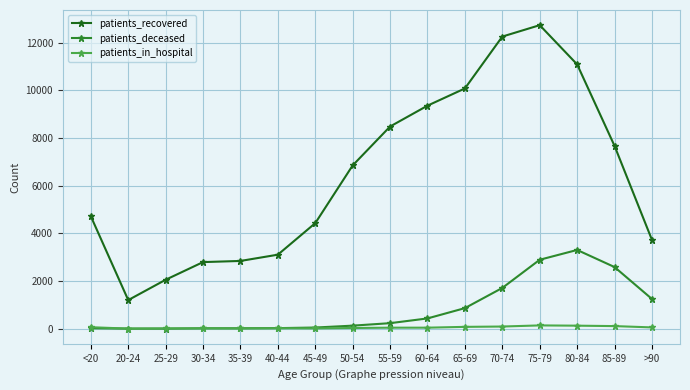

Is it true that patients_recovered equals 16157 at 80-84?

False